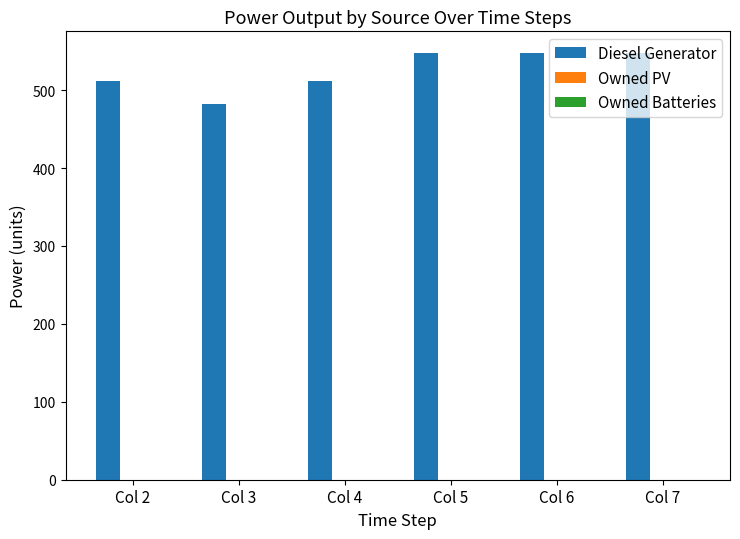

The value at Col 5 is 825. True or false?

False